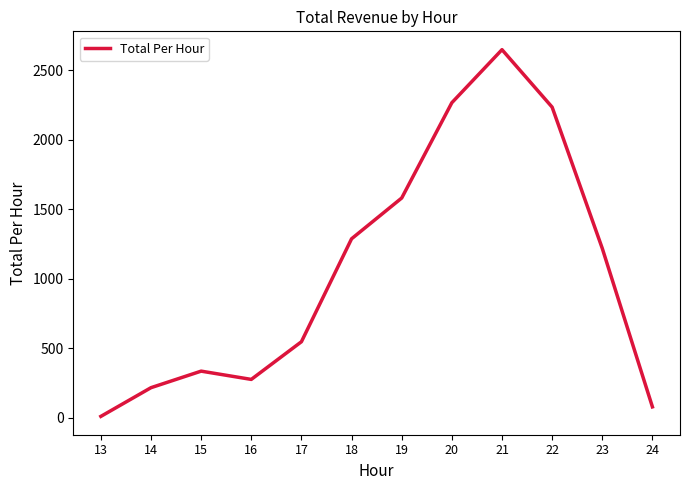

How many series are shown in this chart?

1